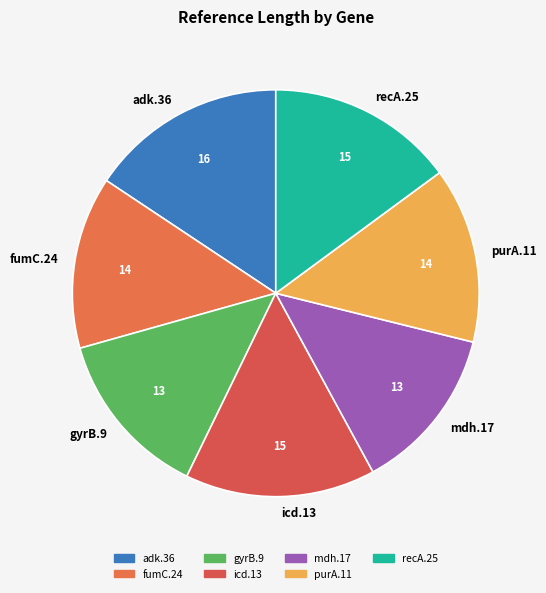

Do icd.13 and adk.36 together represent more than half of the pie?

No